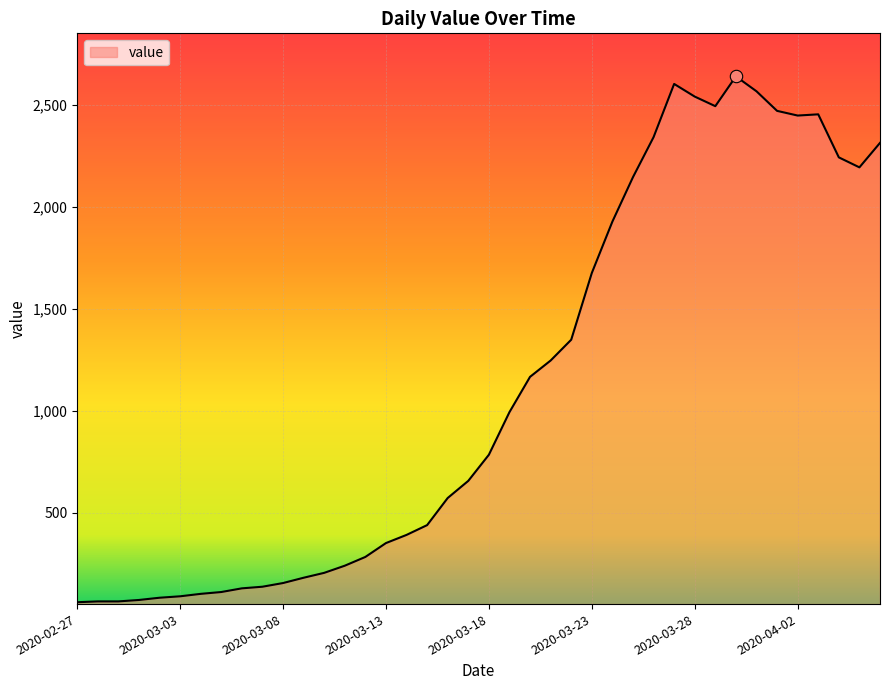

What is the maximum value shown in the chart?

2639